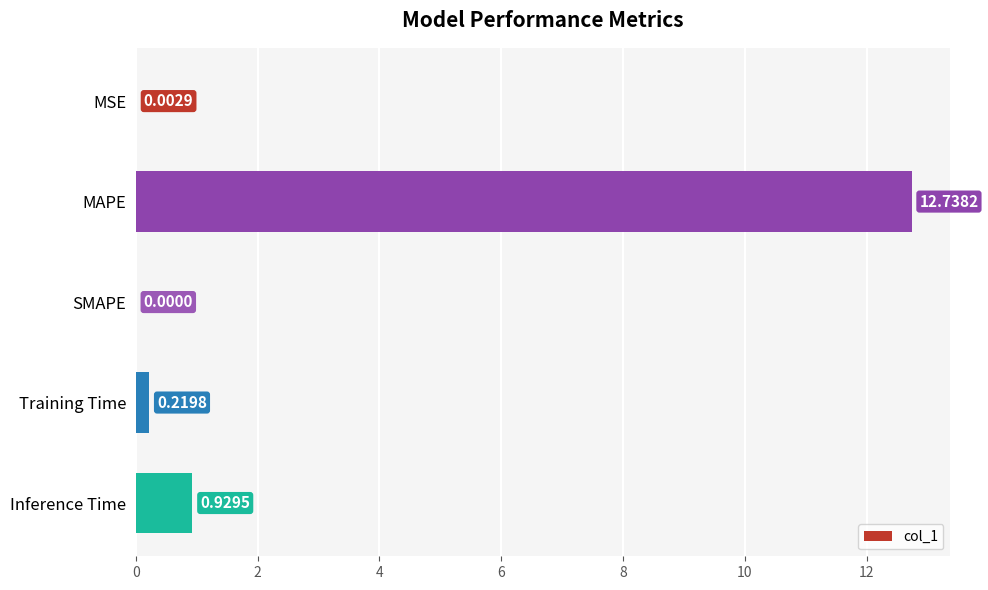

What is the sum of all values?

13.9